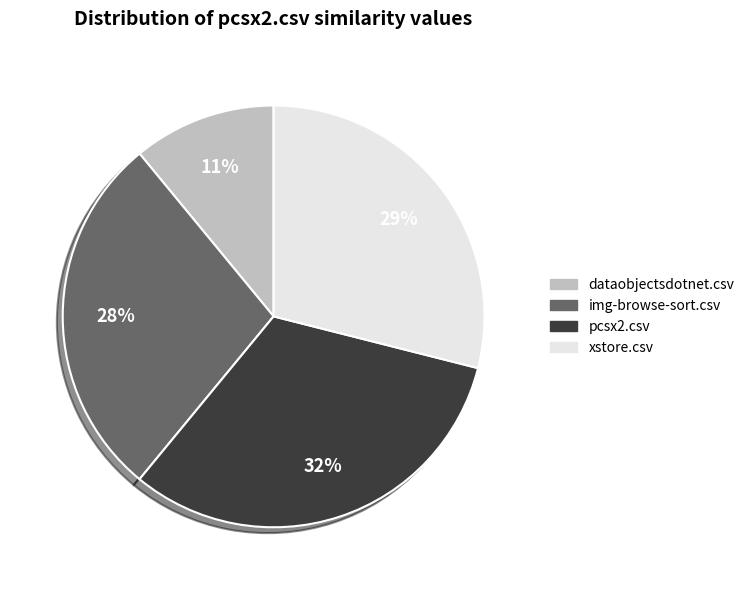

The pcsx2.csv slice represents 21% of the pie. True or false?

False